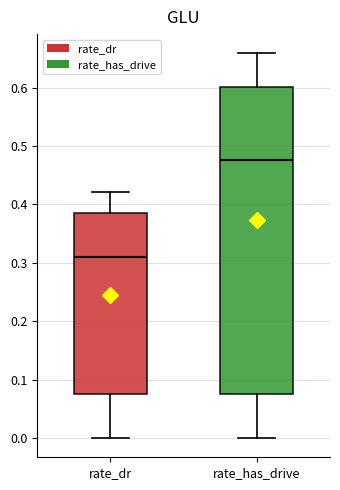

Comparing the boxes themselves (not the whiskers), which one is the tallest?

rate_has_drive